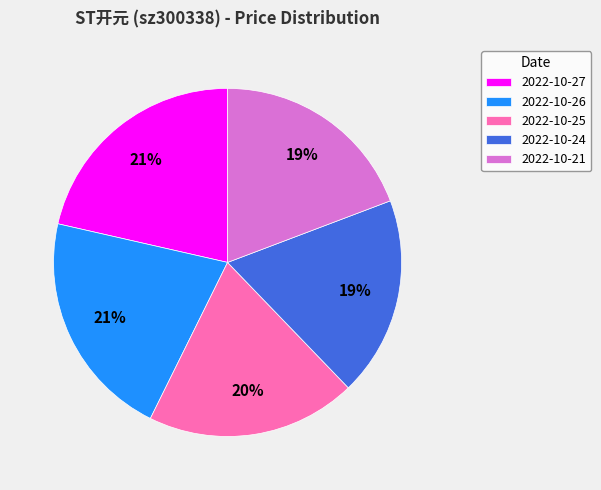

Does any single category account for the majority?

No